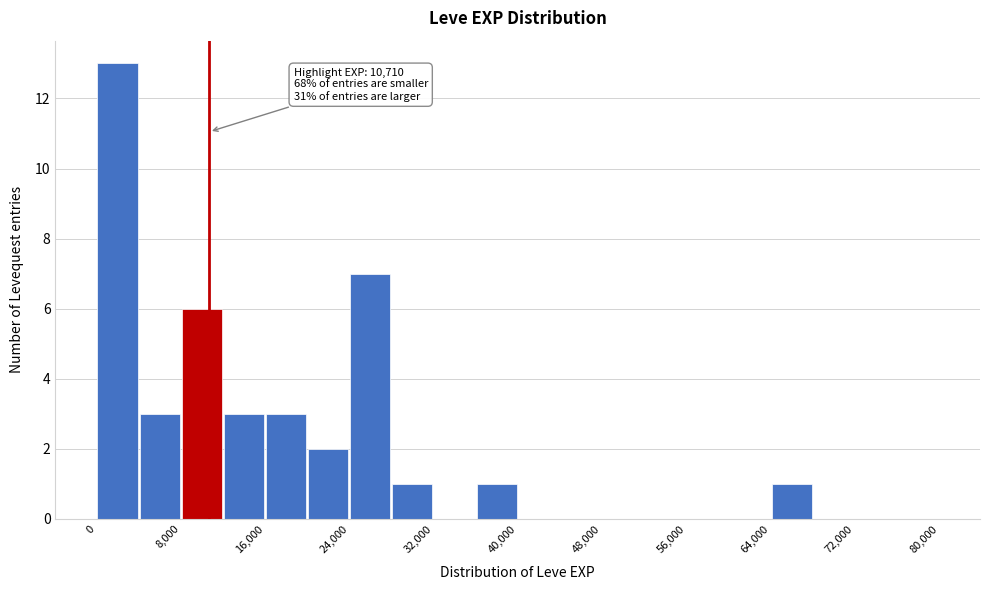

Over which range of the x-axis is the bar tallest?

0 to 4000